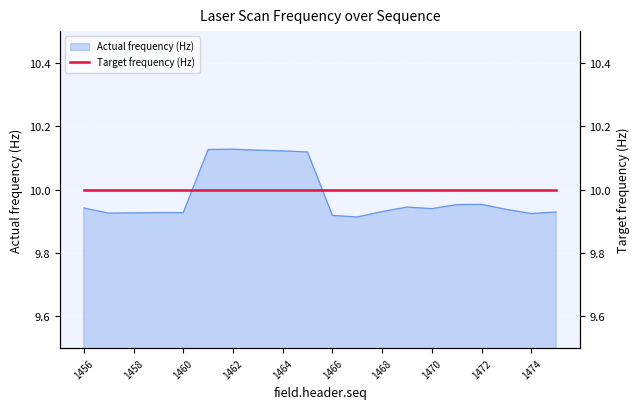

Reading left to right, transcribe all the data shown in this chart.

9.9	9.9	9.9	9.9	9.9	10.1	10.1	10.1	10.1	10.1	9.9	9.9	9.9	9.9	9.9	10.0	10.0	9.9	9.9	9.9